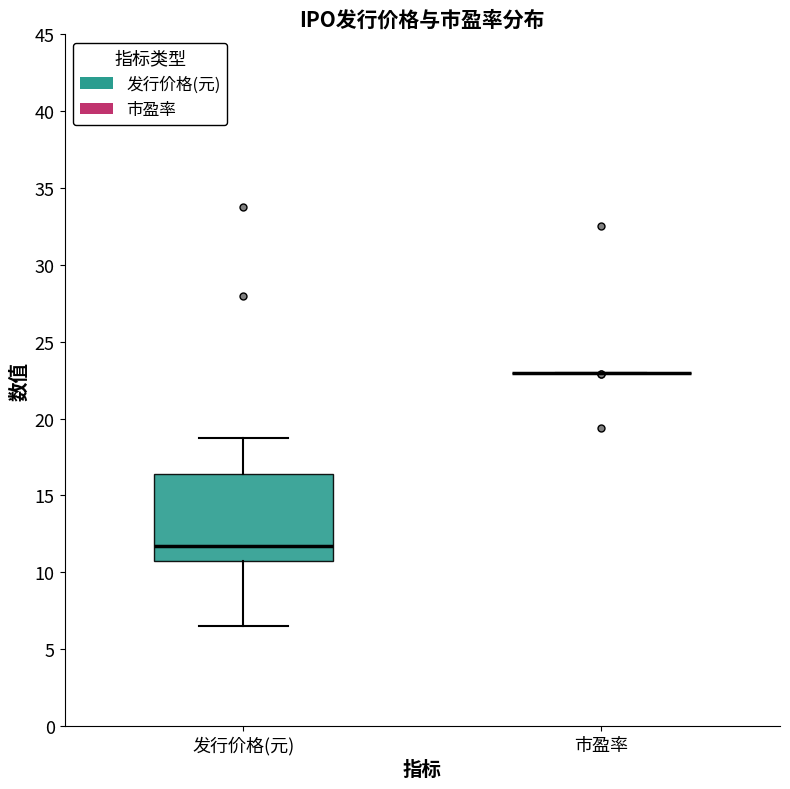

Where does the lower whisker of the box for 发行价格(元) end on the y-axis? The values are not printed on the chart, so give them approximately, as read against the axis.

6.5